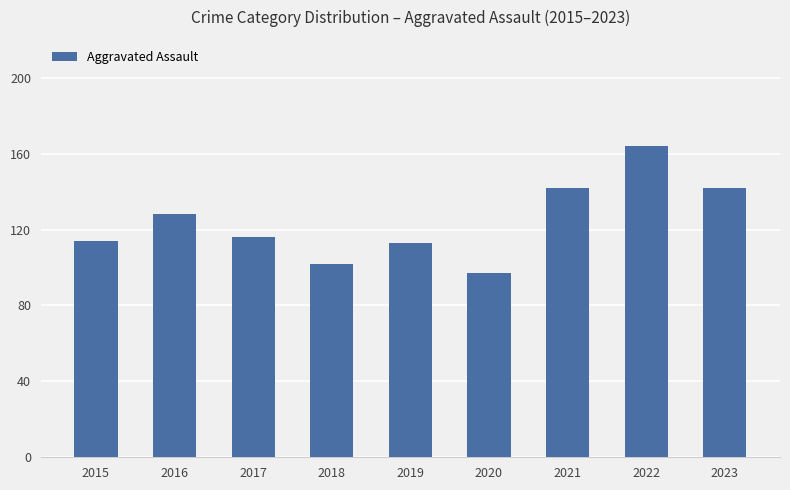

Which category has the lowest value across all series?

2020